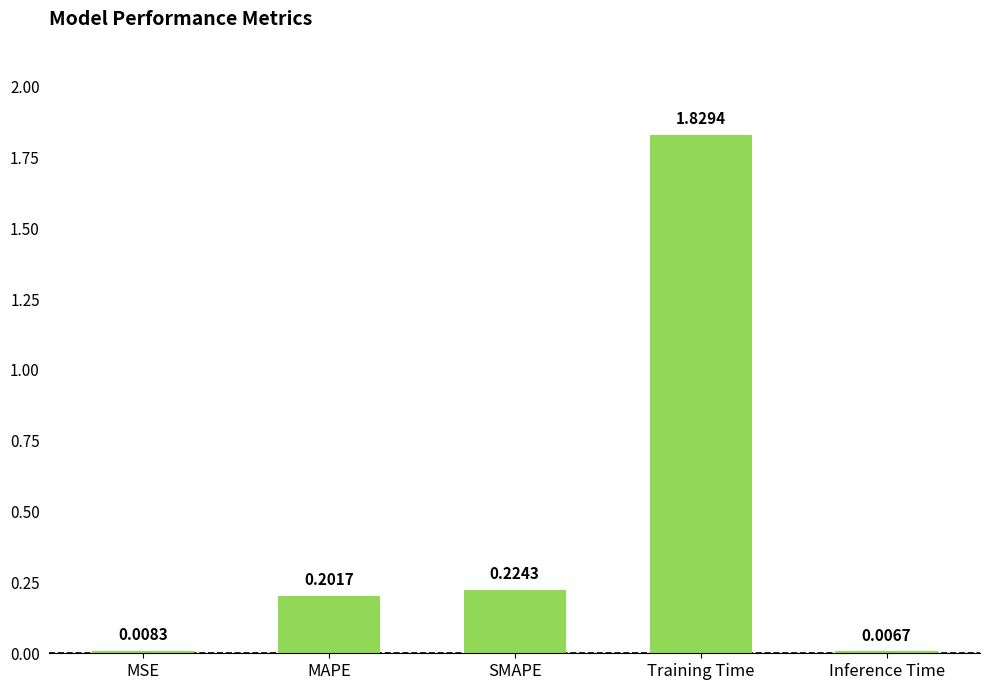

What position from the right is SMAPE?

3